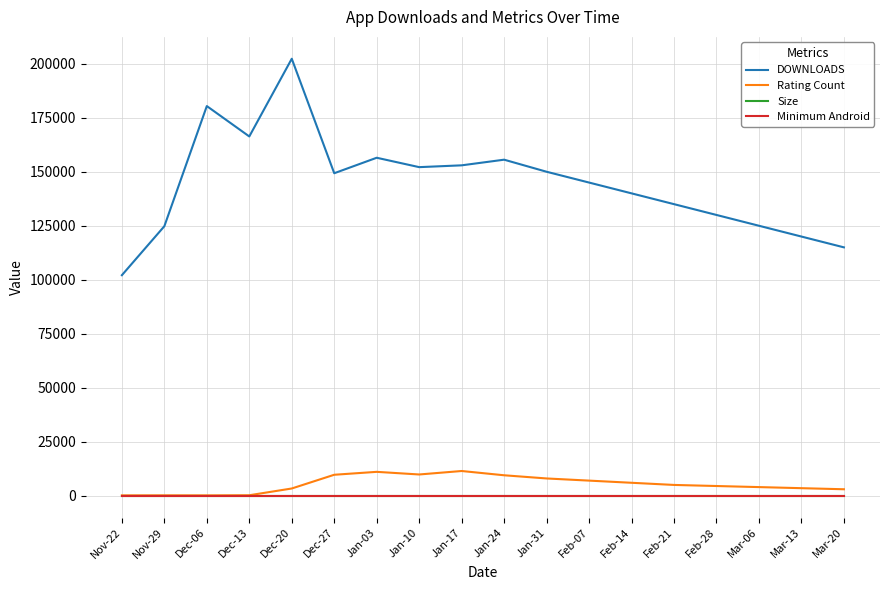

True or false: Minimum Android and DOWNLOADS cross at least once.

False